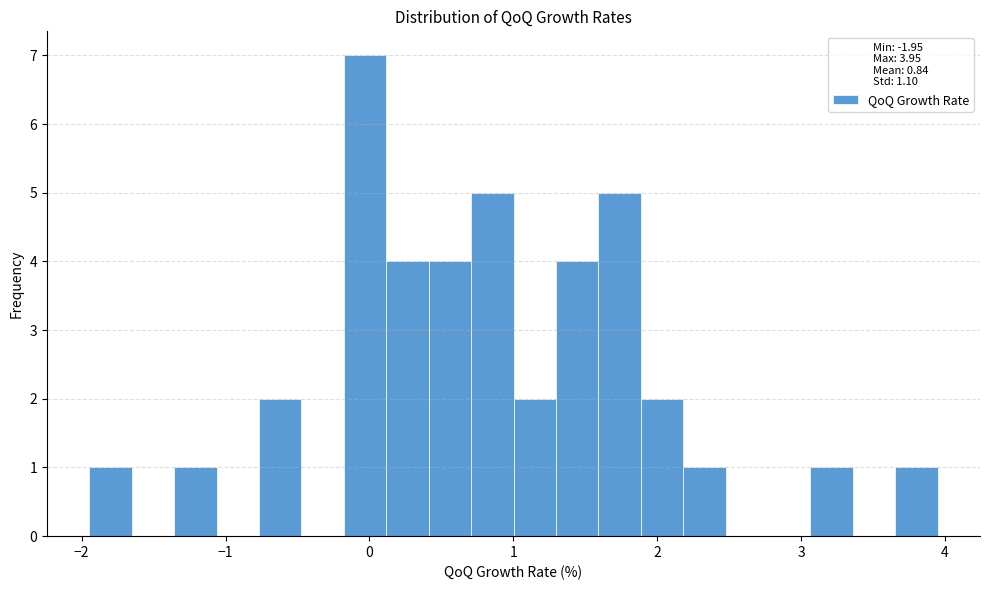

Read against the x-axis, roughly where is the centre of the tallest bar?

0.0